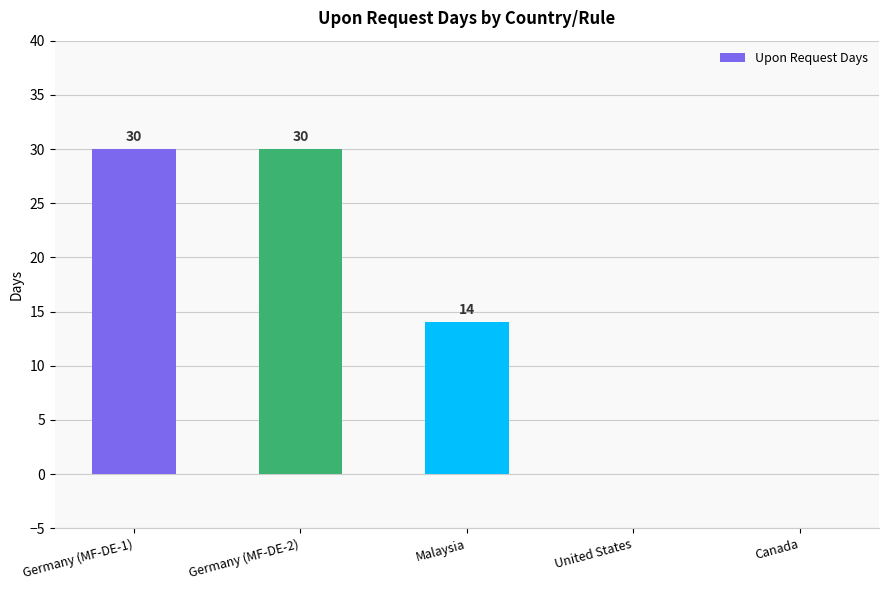

What is the approximate value at Germany (MF-DE-1), to the nearest 5?

30